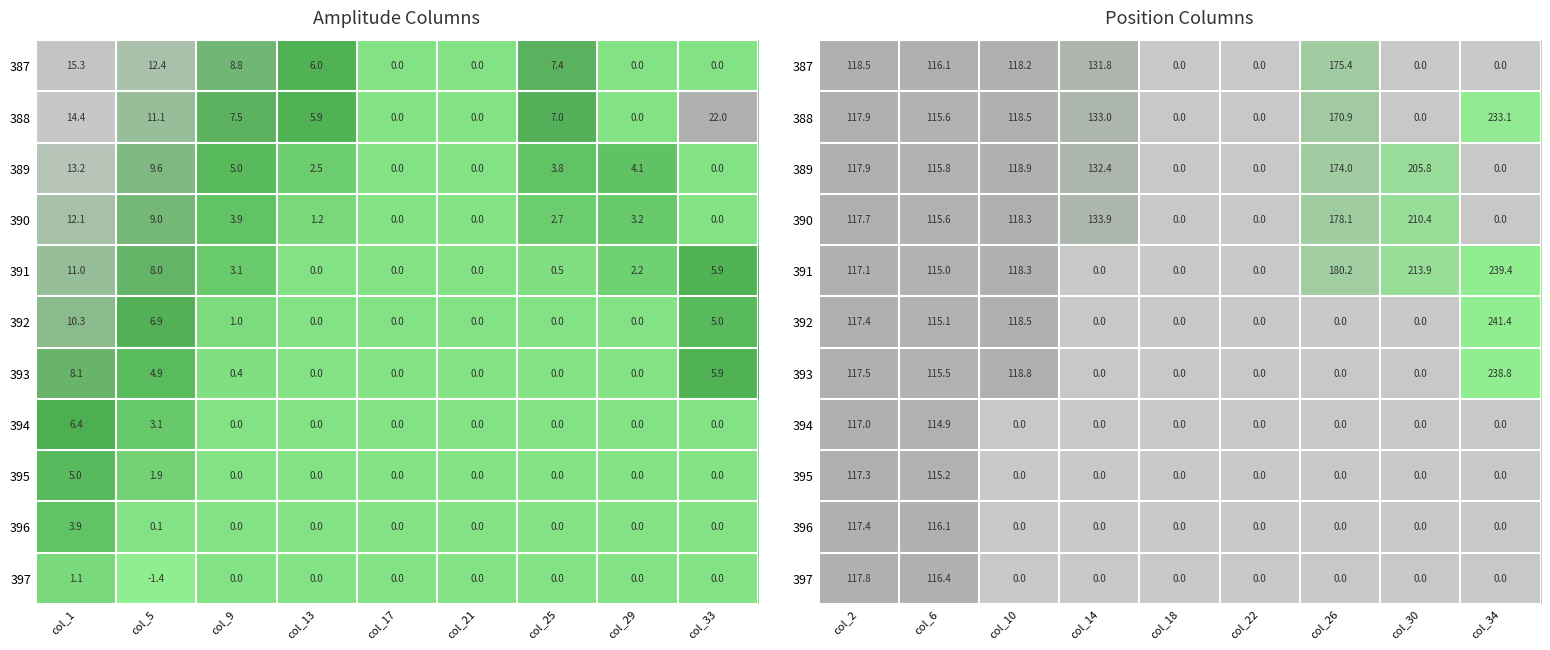

The value of 390 at col_34 is 0.0. True or false?

True